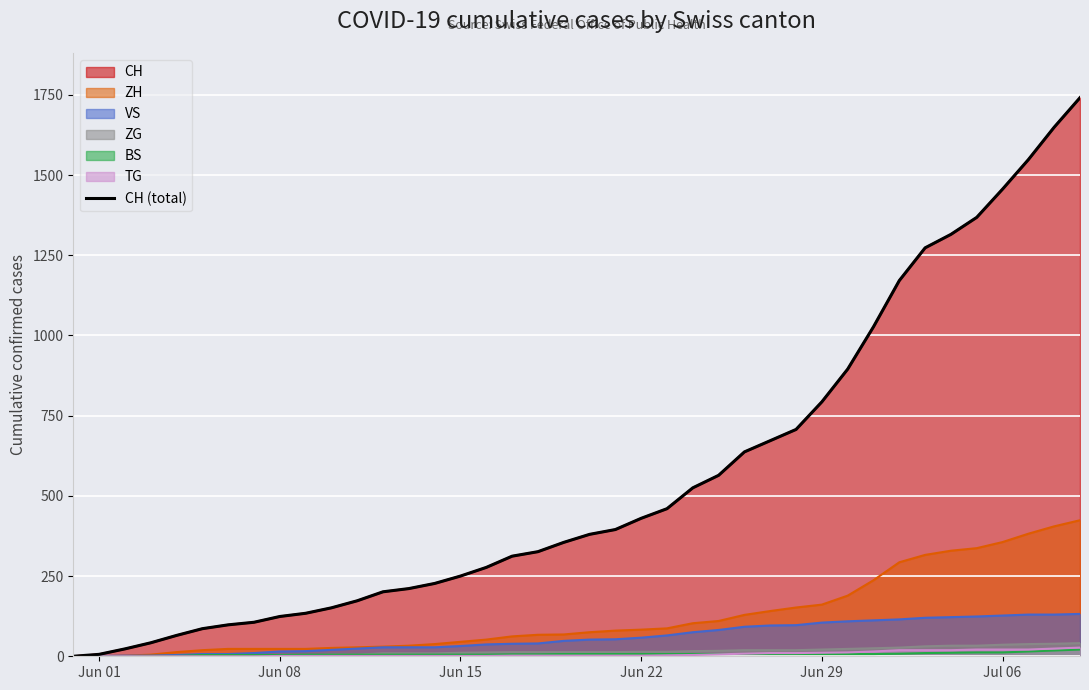

How many values are above zero?

39